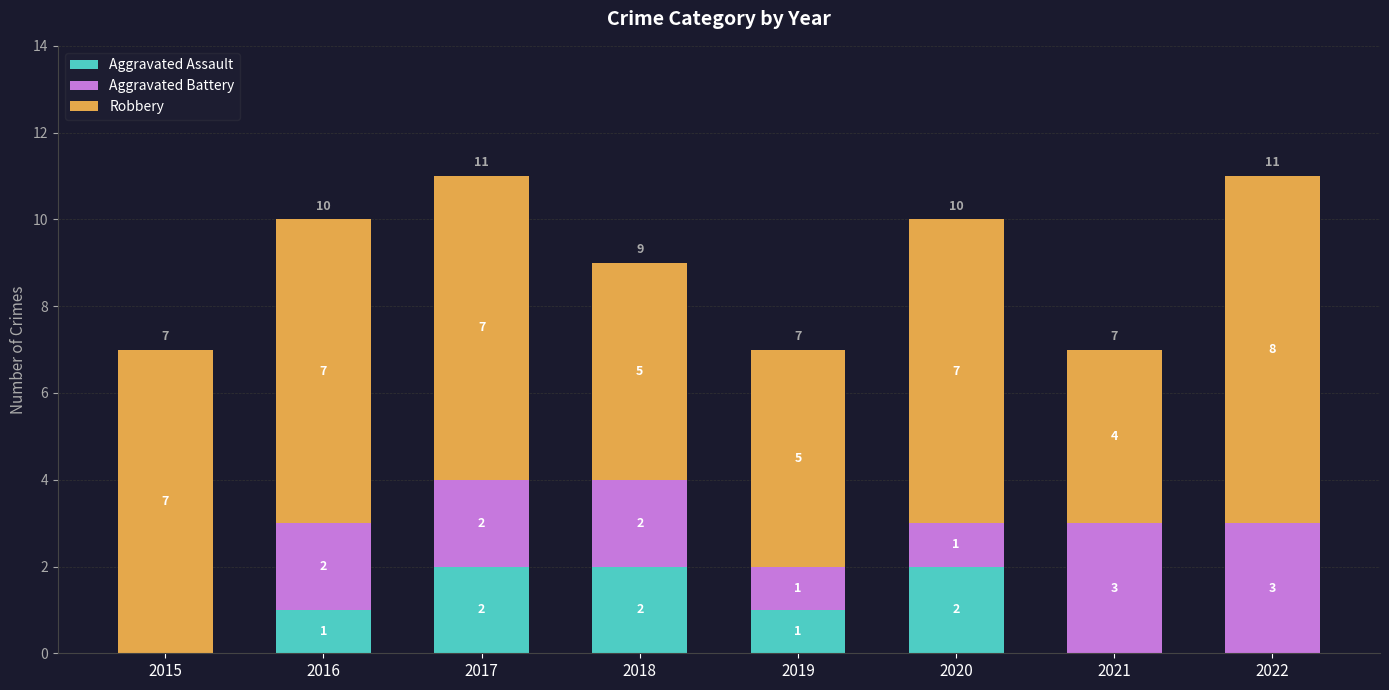

What is the total value across all series at 2017?

11